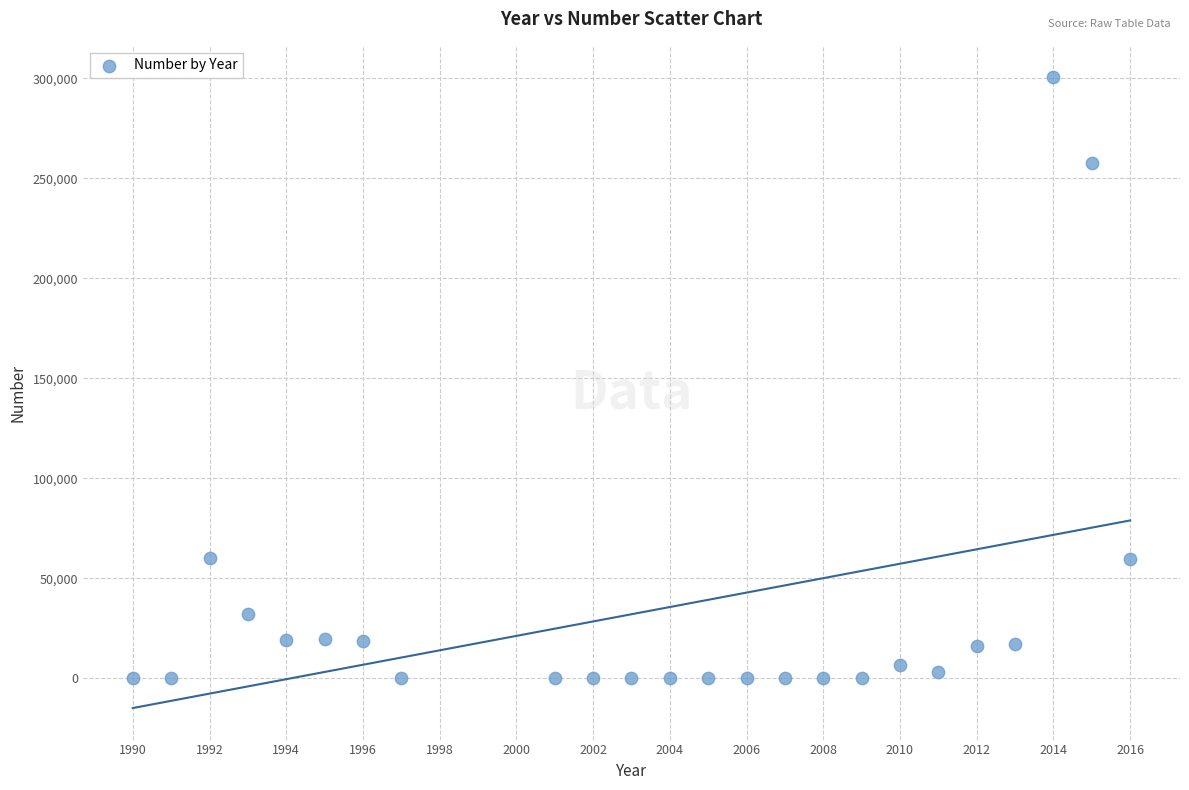

What is the range of Y values (max minus min)?

300420